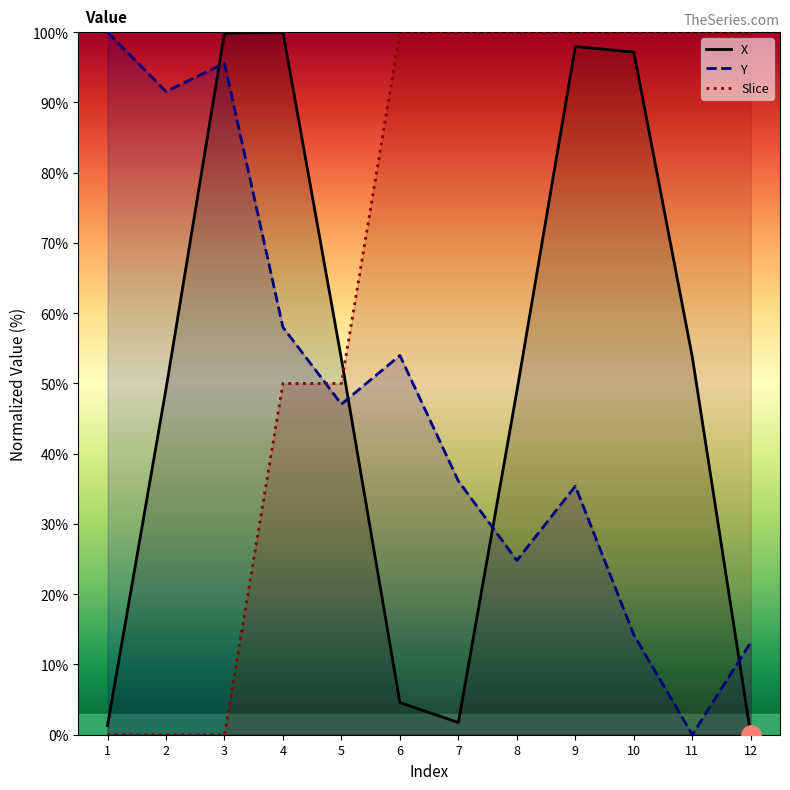

What is the value of the Slice point at the 11th from the left?

100.0